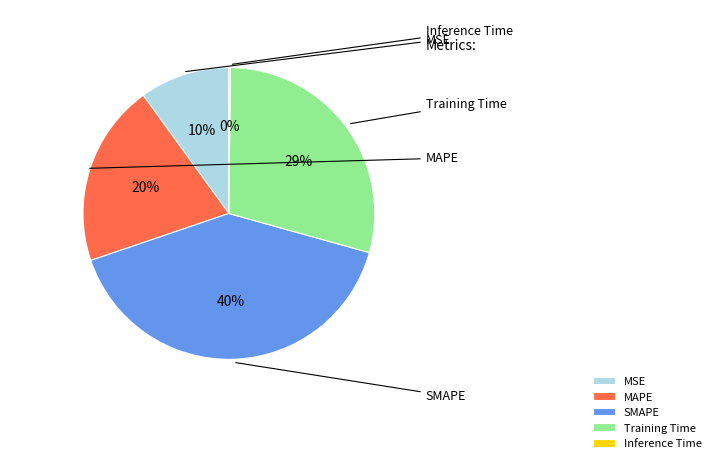

What percentage is the Training Time slice, to the nearest percent?

29%